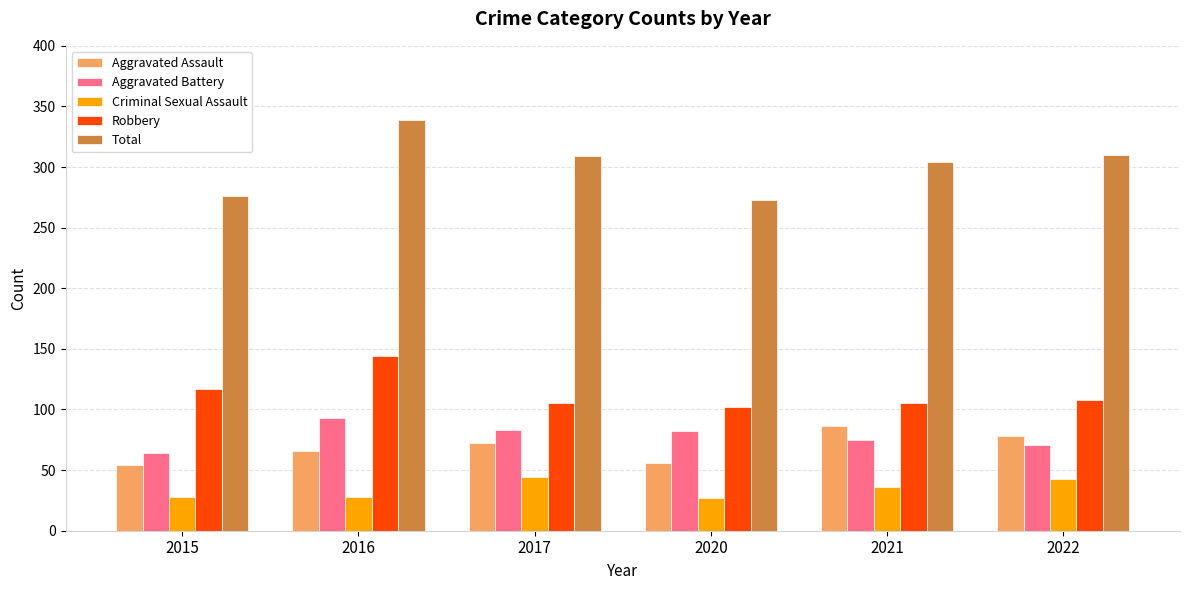

What is the difference between the maximum and minimum values in the Aggravated Assault series?

32